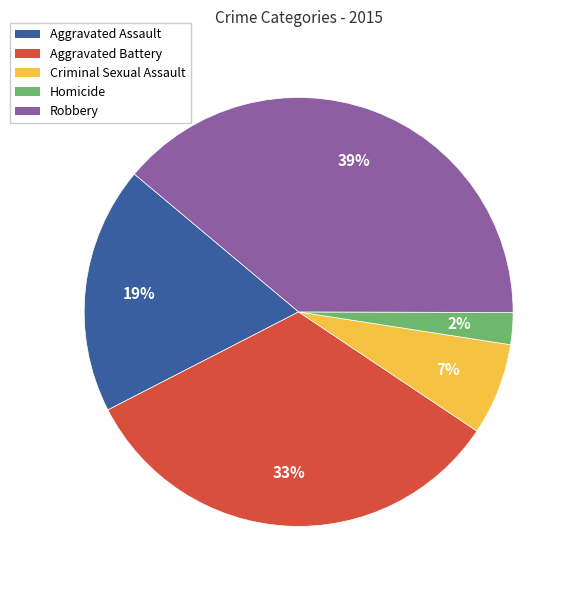

How many slices are in this pie chart?

5